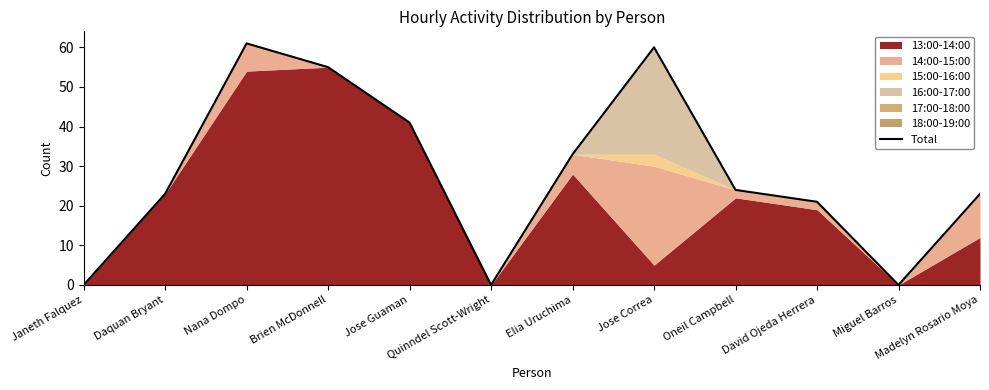

List the labels in order of value, smallest first.

Janeth Falquez, Quinndel Scott-Wright, Miguel Barros, David Ojeda Herrera, Daquan Bryant, Madelyn Rosario Moya, Oneil Campbell, Elia Uruchima, Jose Guaman, Brien McDonnell, Jose Correa, Nana Dompo